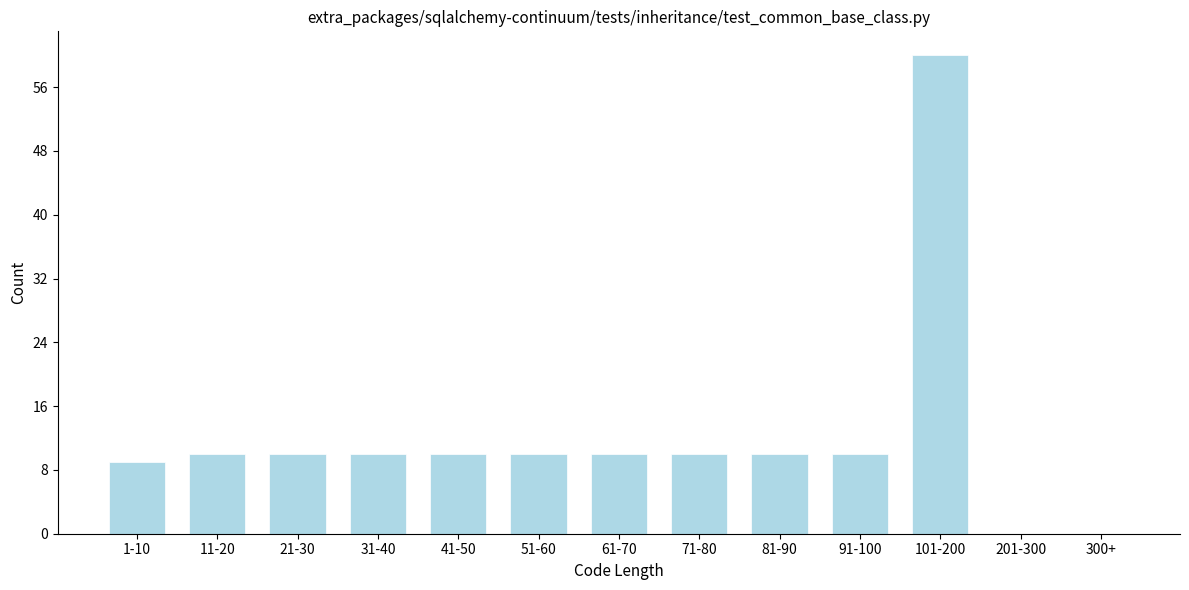

Reading left to right, what are all the values shown in this chart?

1-10=9	11-20=10	21-30=10	31-40=10	41-50=10	51-60=10	61-70=10	71-80=10	81-90=10	91-100=10	101-200=60	201-300=0	300+=0